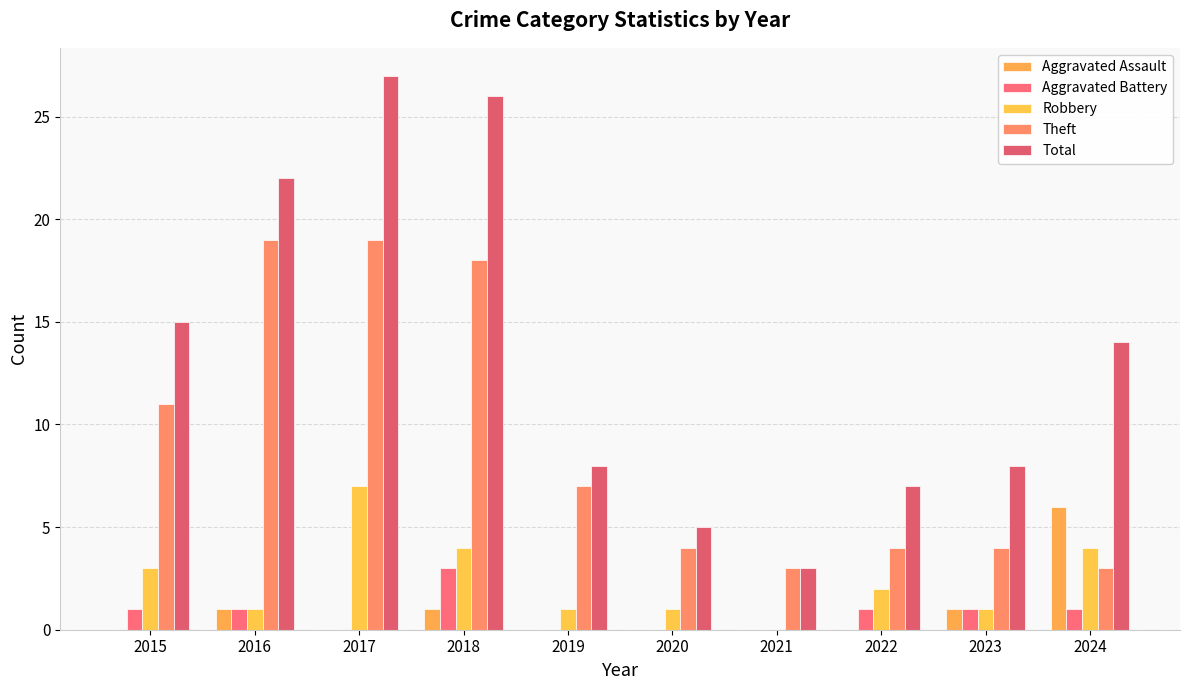

Which series has the largest range (max minus min)?

Total